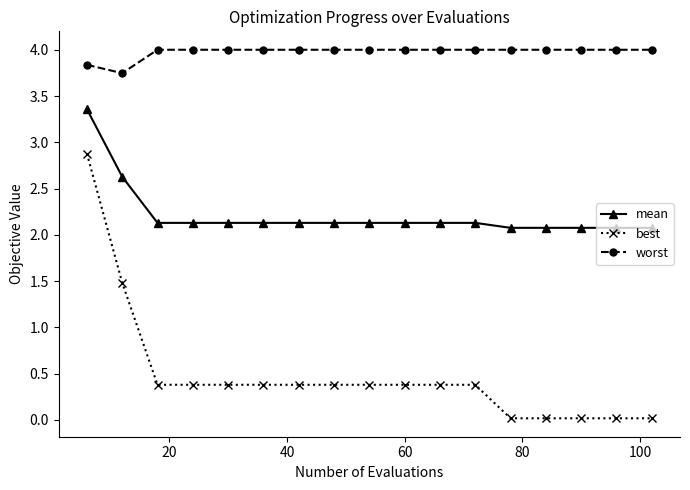

Which series has the largest range (max minus min)?

best